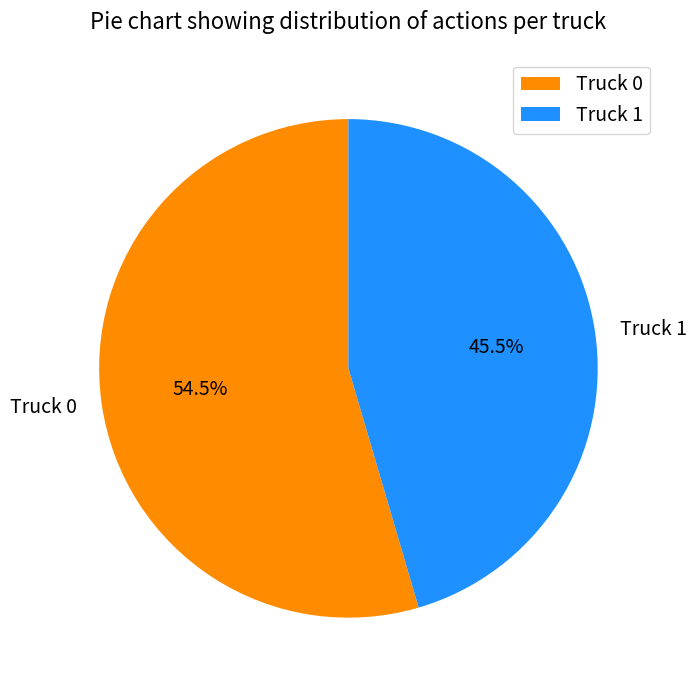

Is Truck 1 the majority of the pie?

No